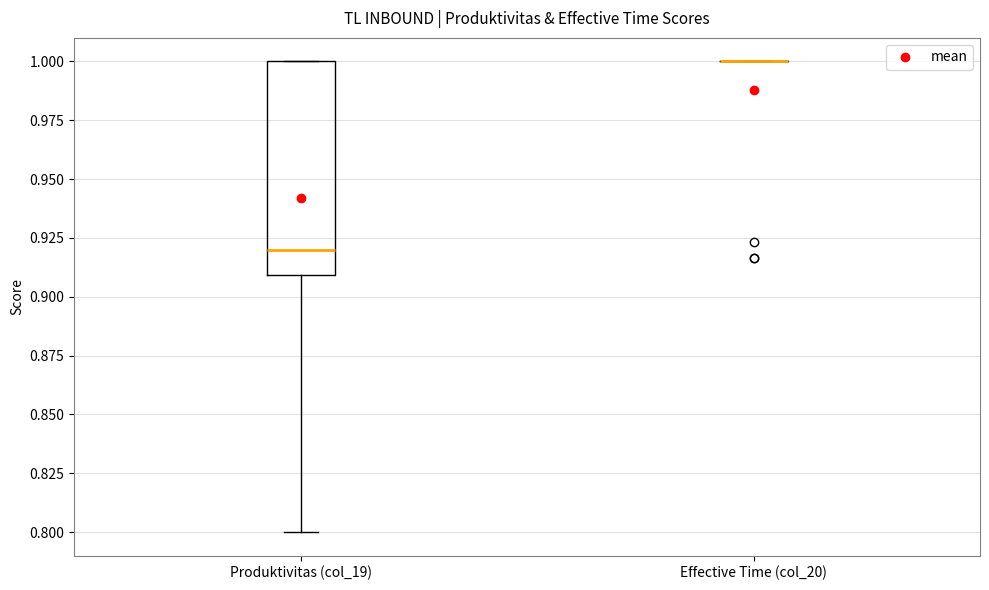

Which box is the tallest, from its lower edge to its upper edge?

Produktivitas (col_19)